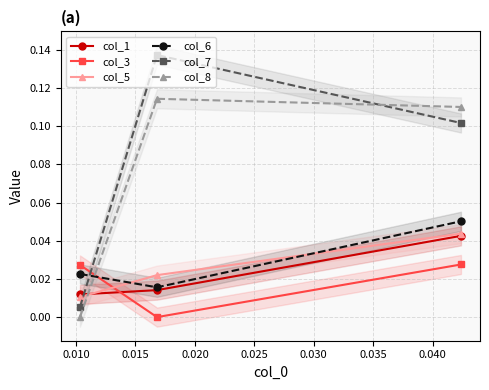

The col_8 series shows 0.2 at 0.010. True or false?

False